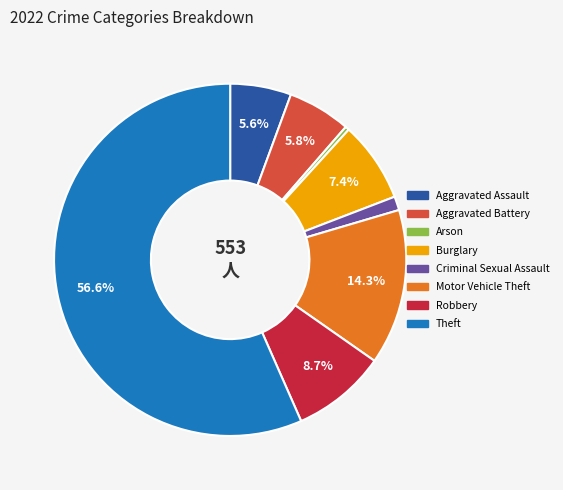

Is there any slice that represents more than half of the pie?

Yes